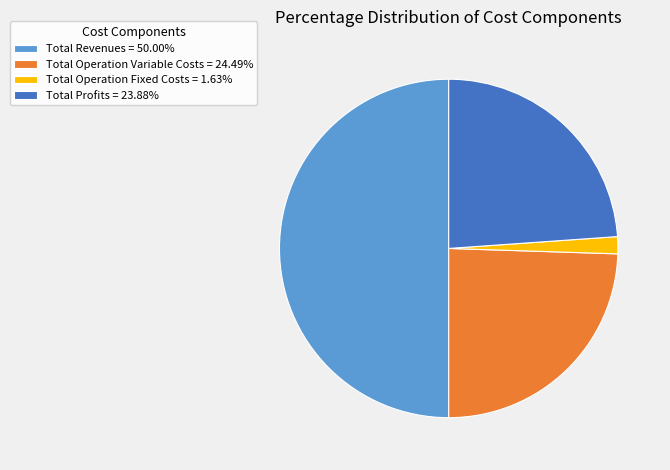

Do Total Profits = 23.88% and Total Revenues = 50.00% together represent more than half of the pie?

Yes